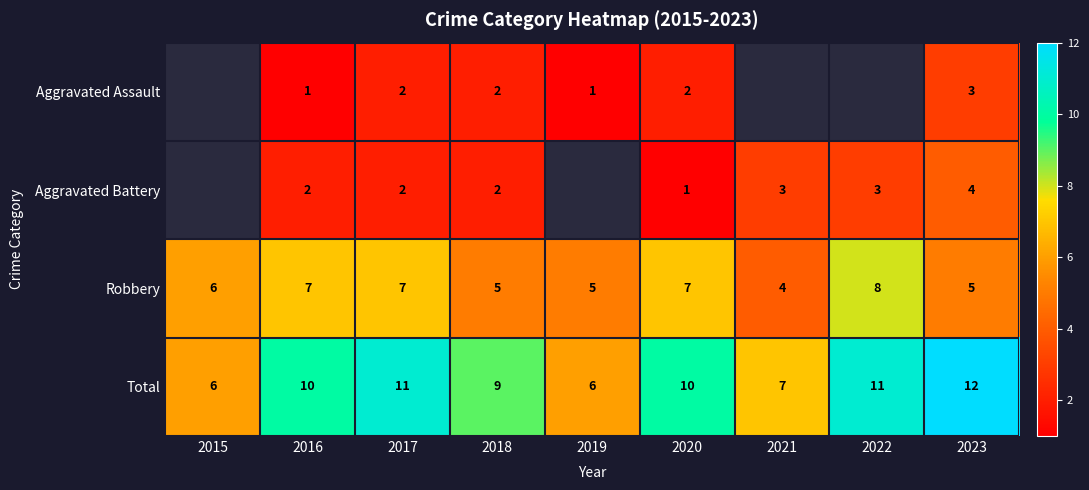

Between 2018 and 2023, which series saw the biggest shift?

Total